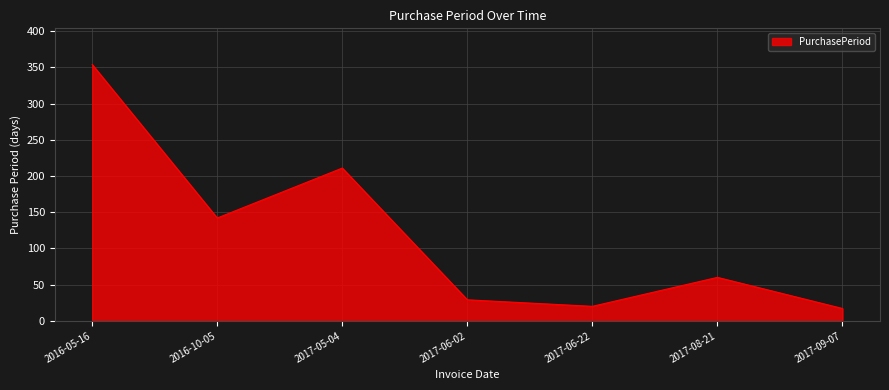

Does the chart have visible grid lines?

Yes